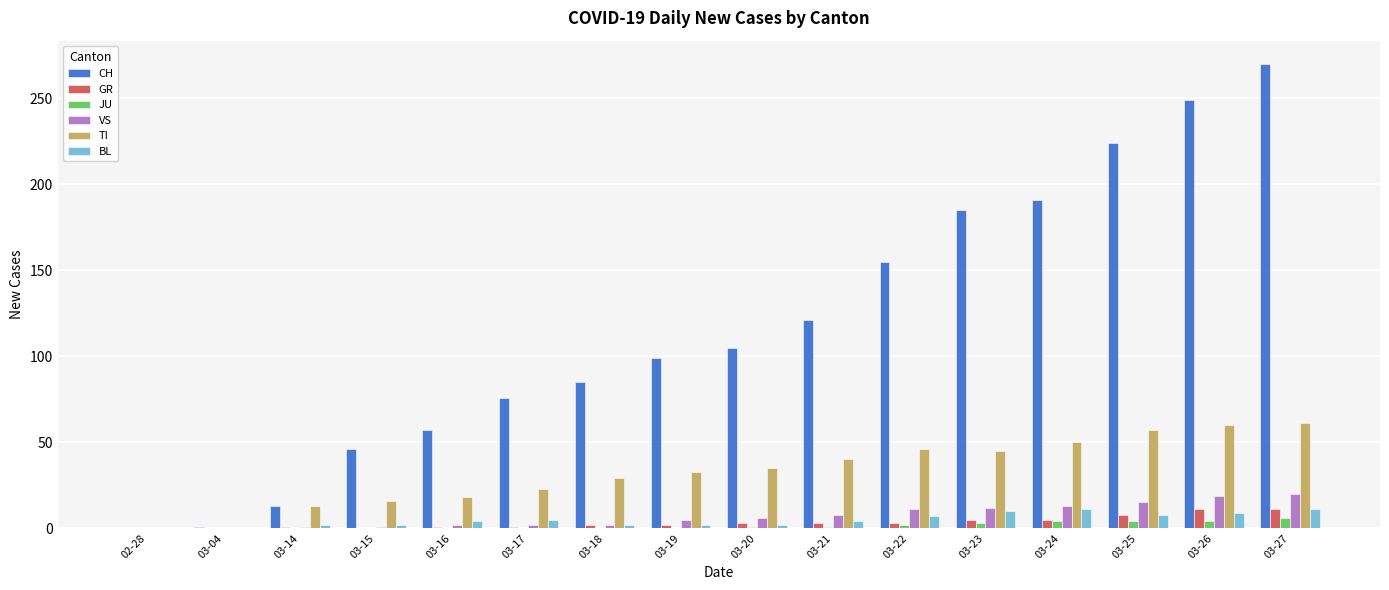

Is the value of JU at 03-25 greater than the value of BL at 03-23?

No